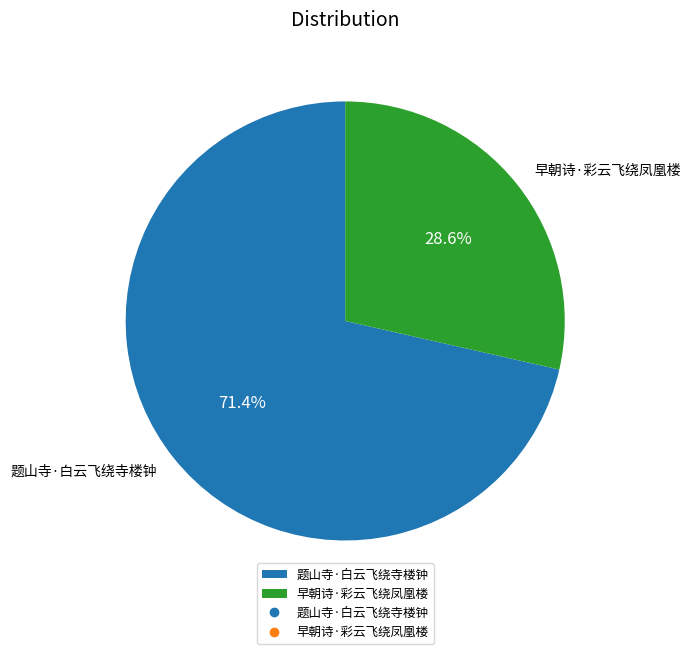

To the nearest percent, what is the difference between the largest and smallest slice percentages?

43%